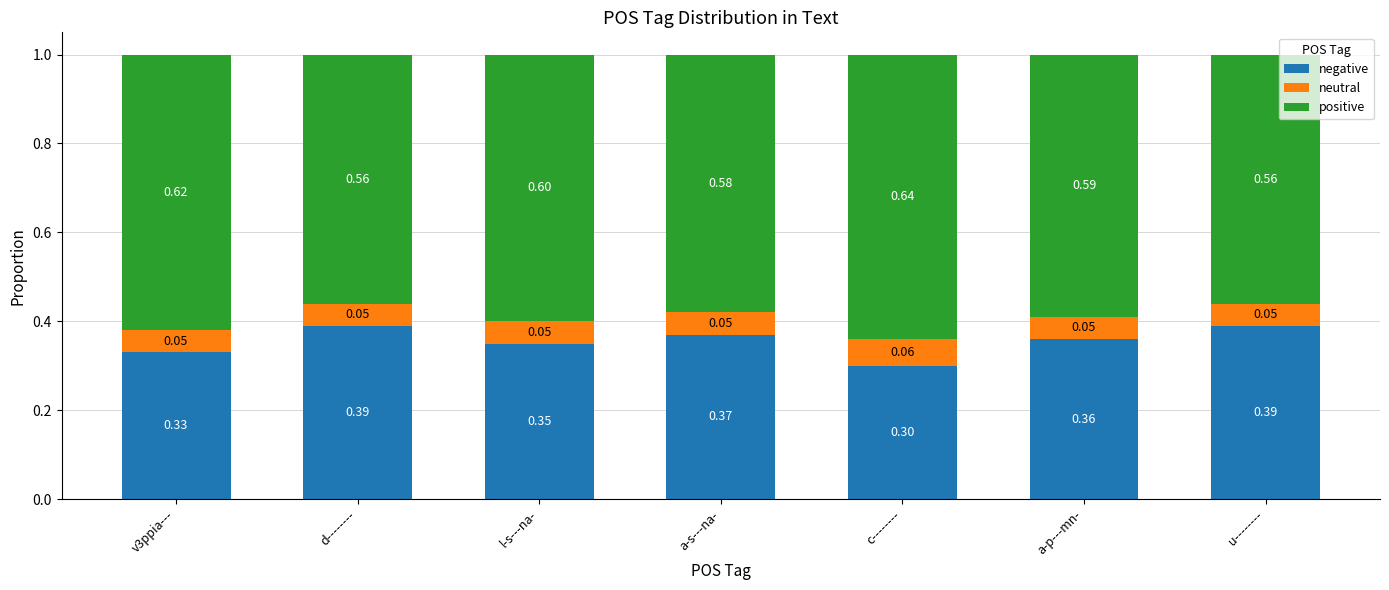

What is the total value across all series at d--------?

1.0